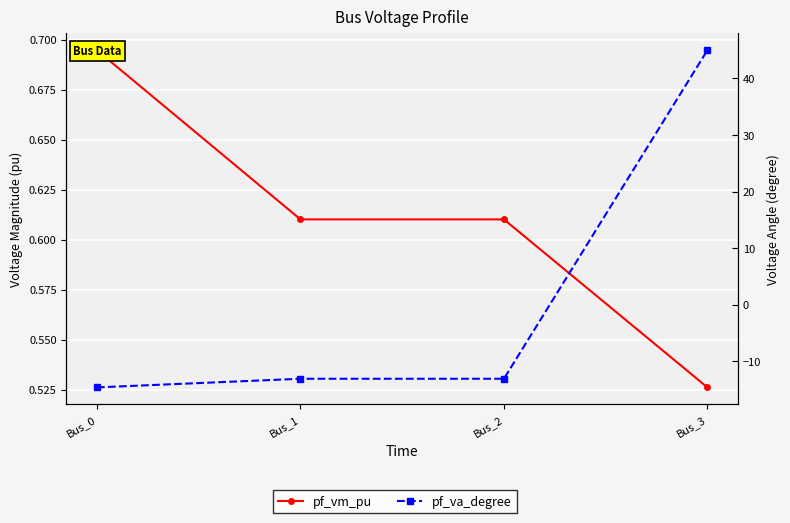

How many values in the pf_va_degree series exceed -13?

1